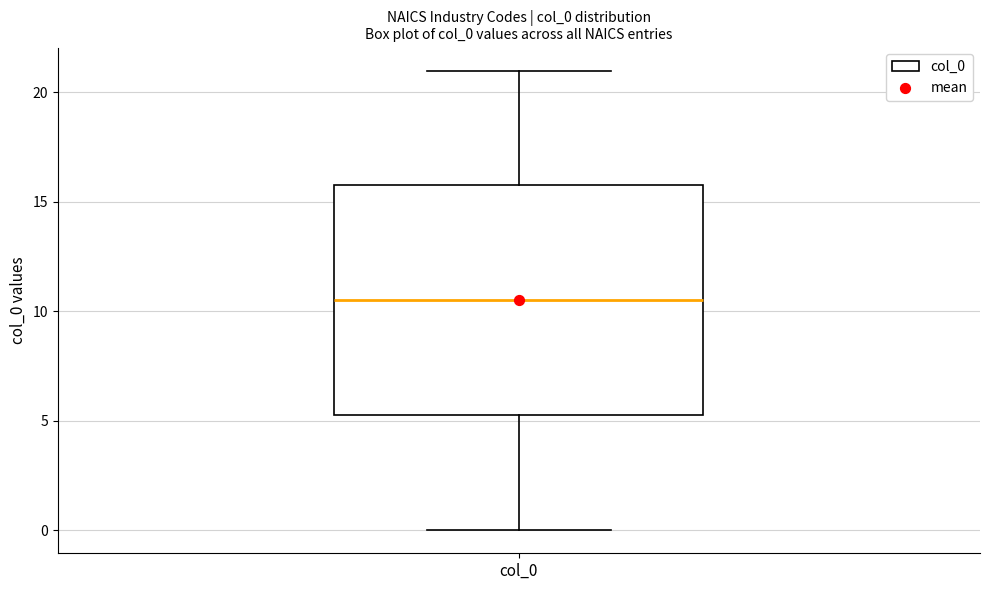

Read this box plot against the y-axis: the position of the median line, the range covered by the box, and the ends of both whiskers. The values are not printed on the chart, so give them approximately, as read against the axis.

median 10.5, box 5.5 to 16.0, whiskers 0.0 to 21.0